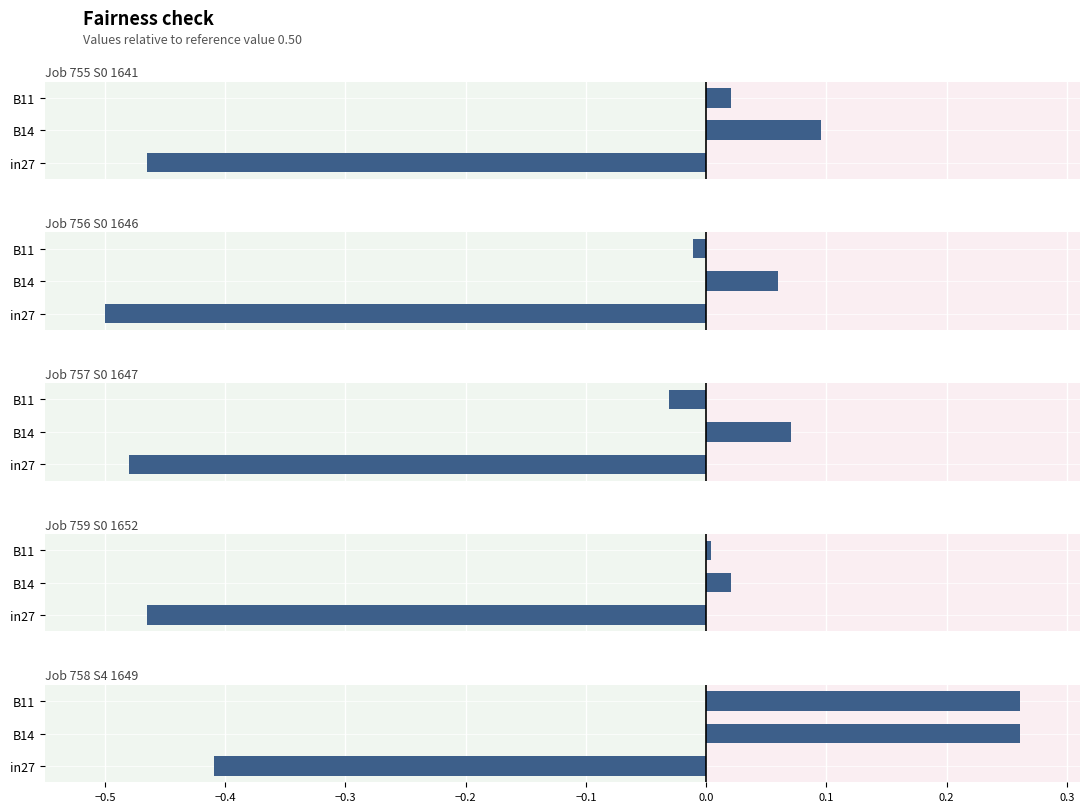

What is the minimum value shown in the chart?

-0.5